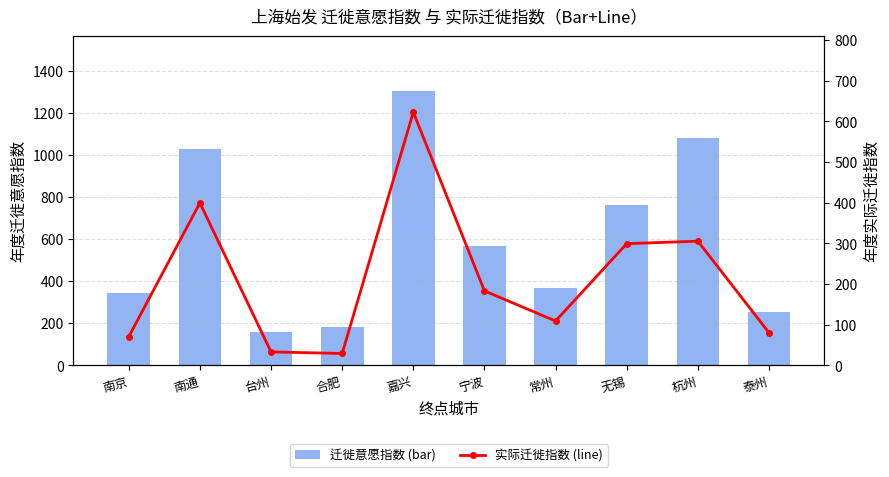

Is it true that 实际迁徙指数 equals 80.2 at 泰州?

True